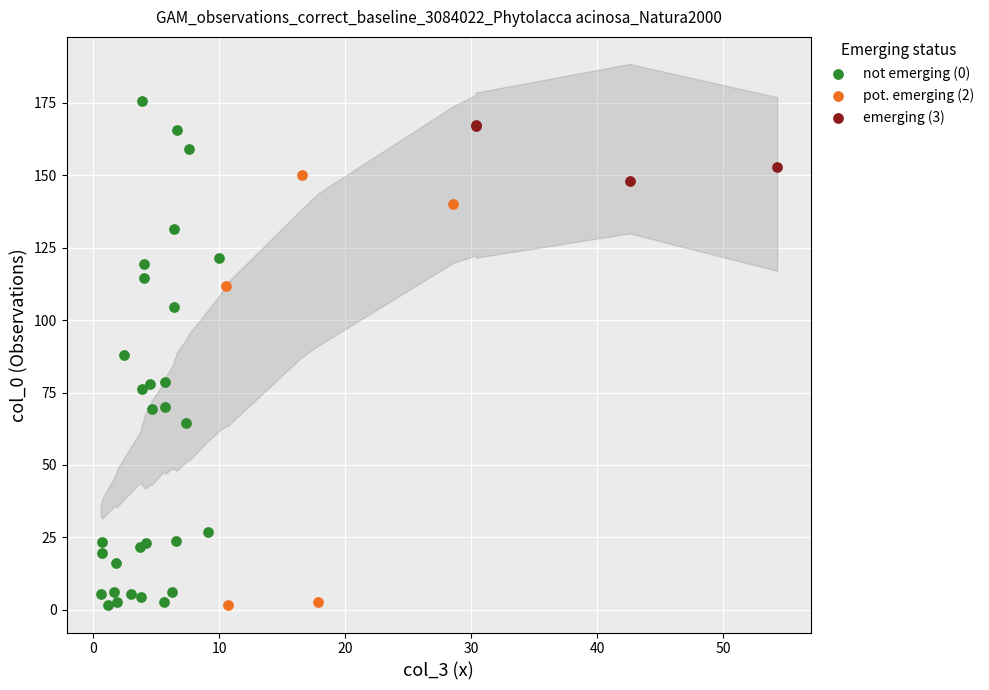

Which series has the largest Y range (max minus min)?

not emerging (0)